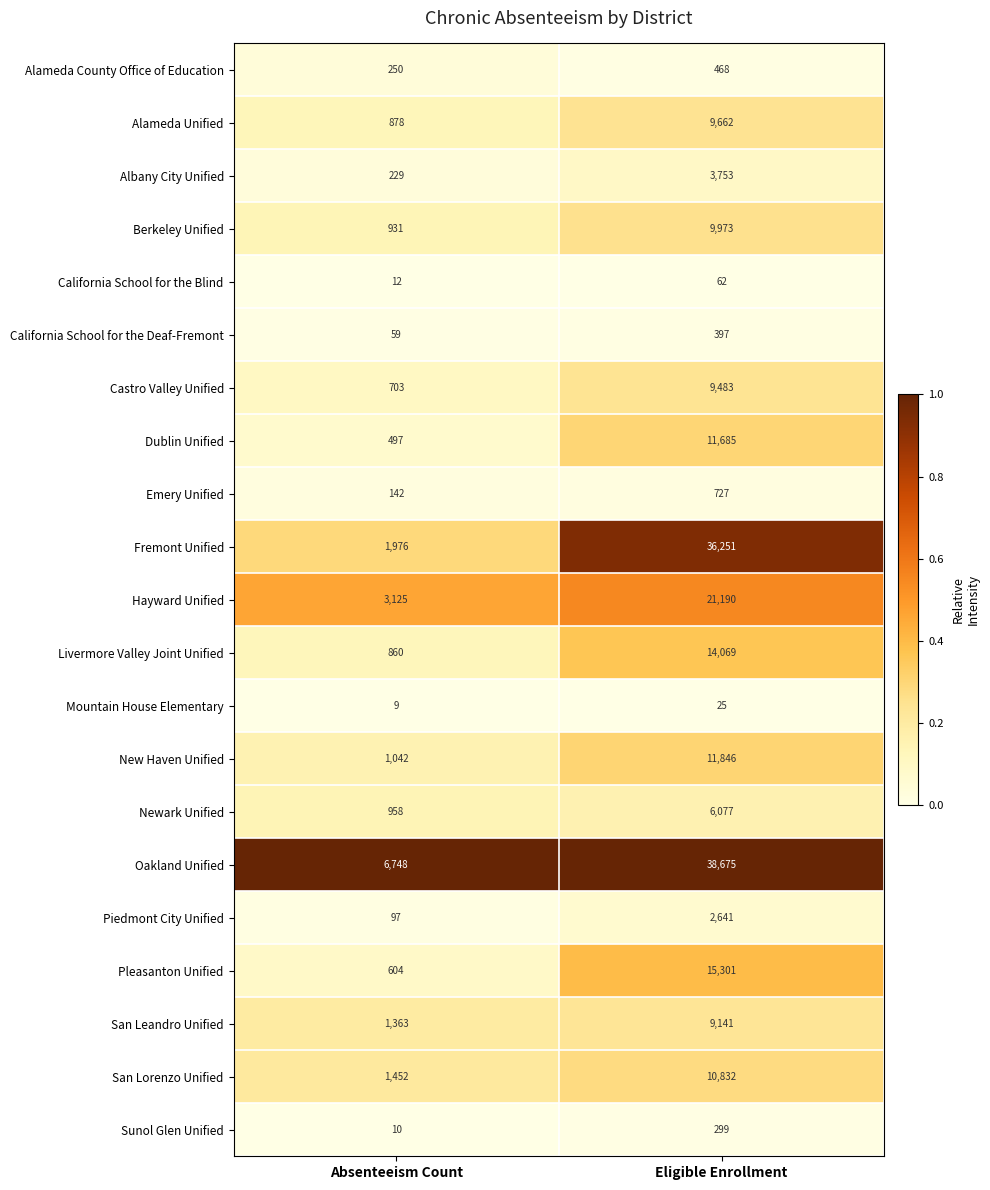

What is the lowest value of the Castro Valley Unified series?

703